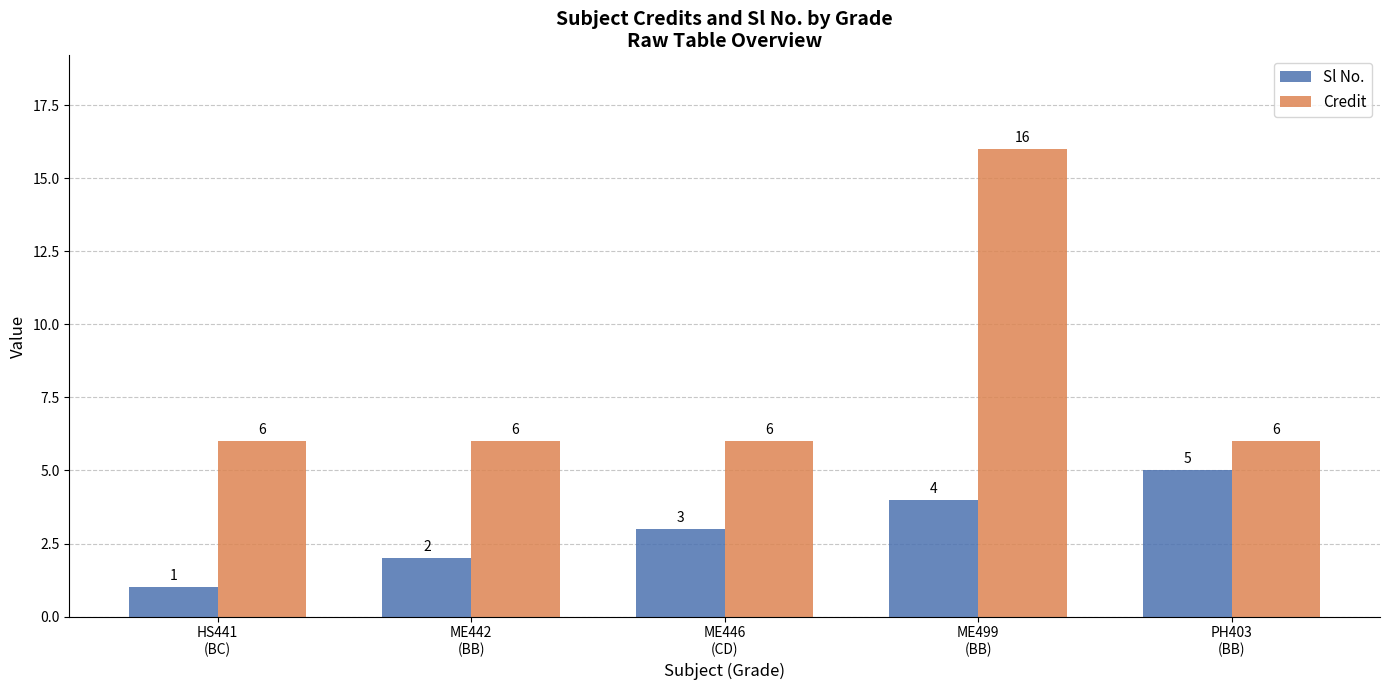

How many groups of bars are there?

5